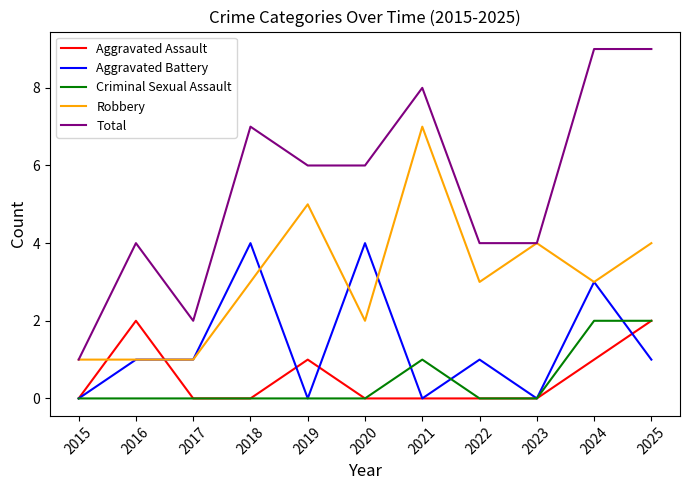

Where is the first local maximum for Aggravated Assault?

2016